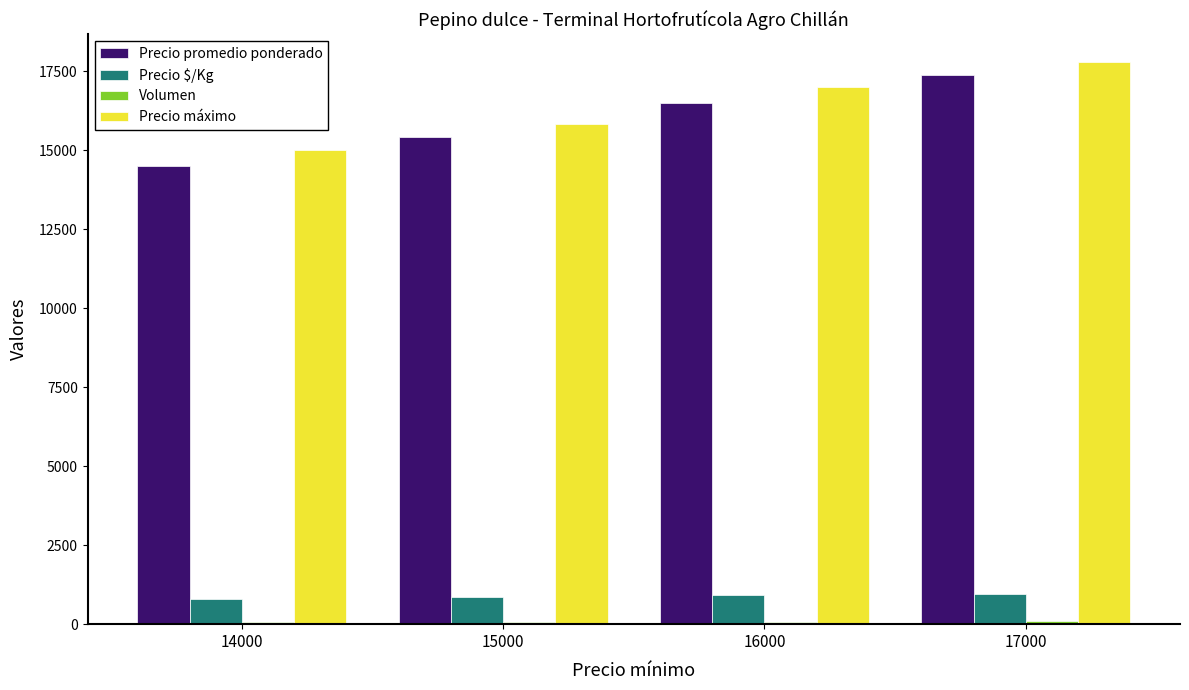

Are the bars horizontal?

No